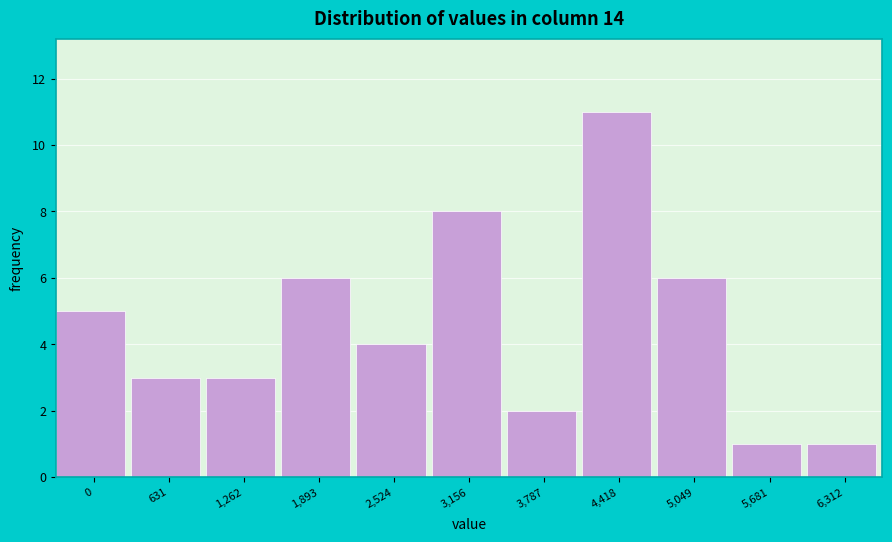

Reading left to right, extract all data points from this chart.

0=5	631=3	1,262=3	1,893=6	2,524=4	3,156=8	3,787=2	4,418=11	5,049=6	5,681=1	6,312=1